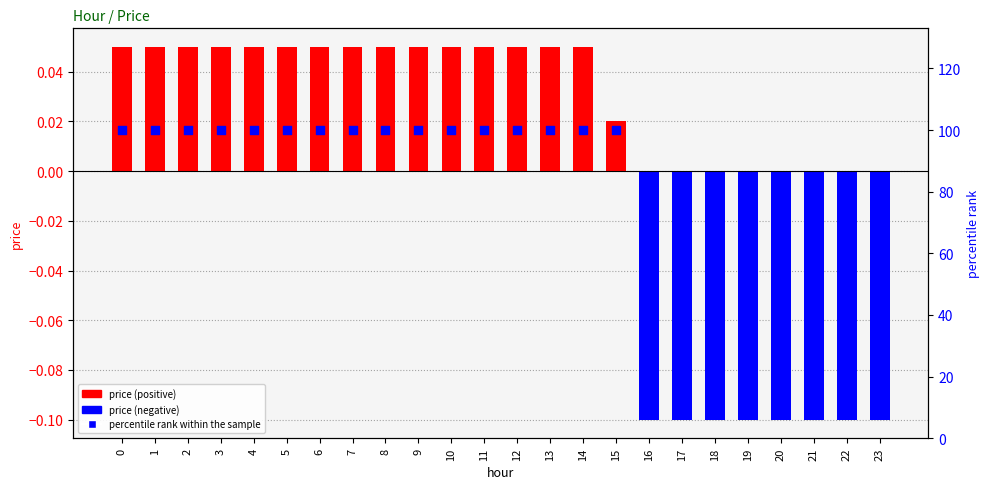

Is the value of percentile rank within the sample at 20 greater than the value of price at 19?

Yes